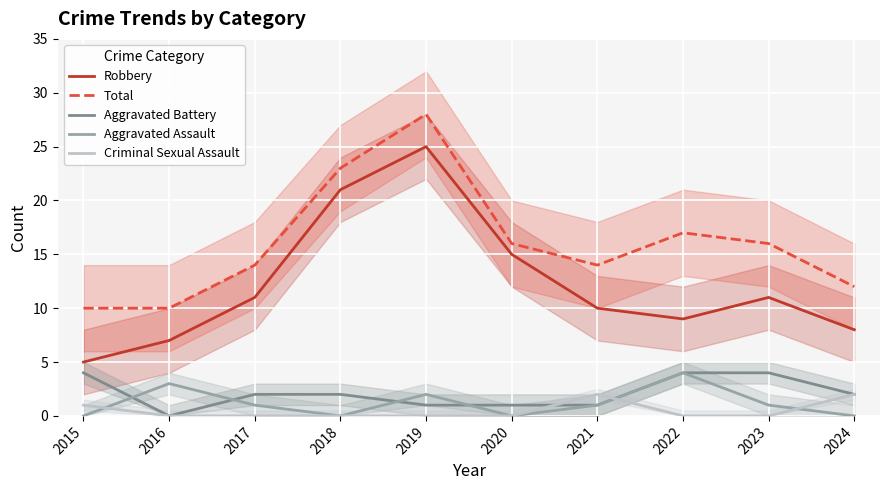

Is the value of Total at 2015 greater than the value of Aggravated Battery at 2020?

Yes